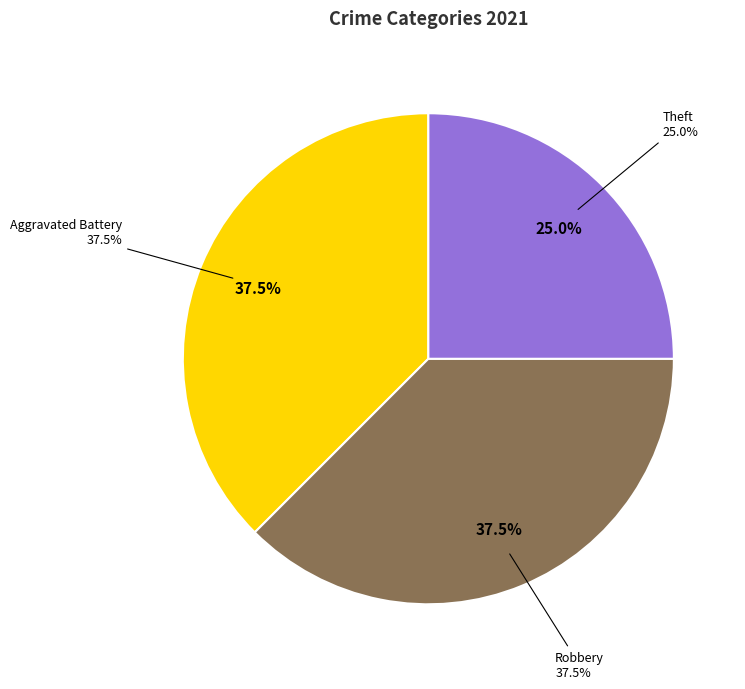

True or false: Aggravated Assault accounts for 0% of the total.

True